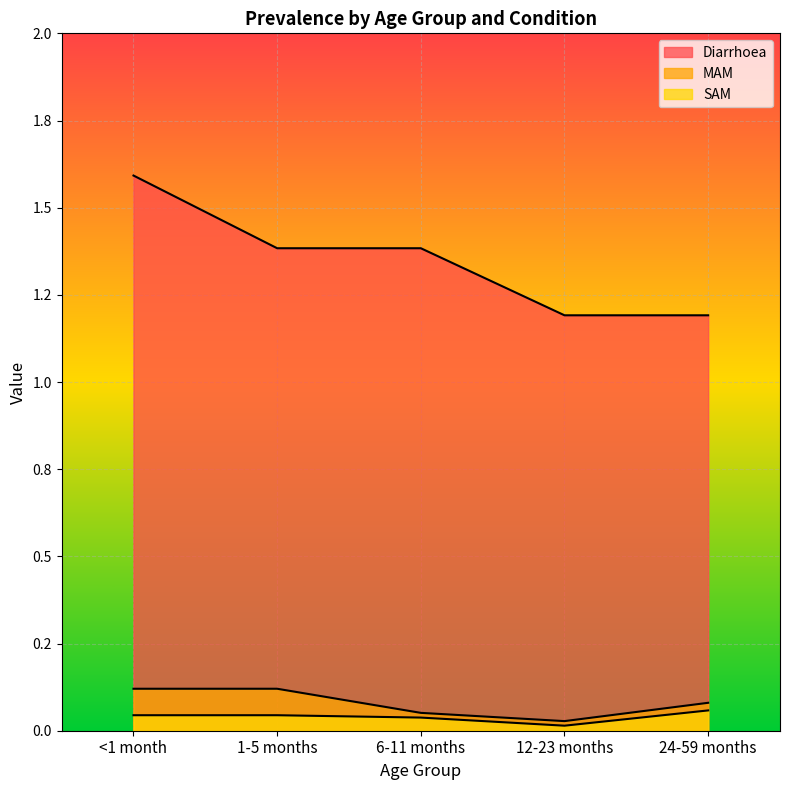

Reading right to left, what are all the values shown in this chart?

Diarrhoea: 24-59 months=1.2	12-23 months=1.2	6-11 months=1.4	1-5 months=1.4	<1 month=1.6
MAM: 24-59 months=0.1	12-23 months=0.0	6-11 months=0.1	1-5 months=0.1	<1 month=0.1
SAM: 24-59 months=0.1	12-23 months=0.0	6-11 months=0.0	1-5 months=0.0	<1 month=0.0